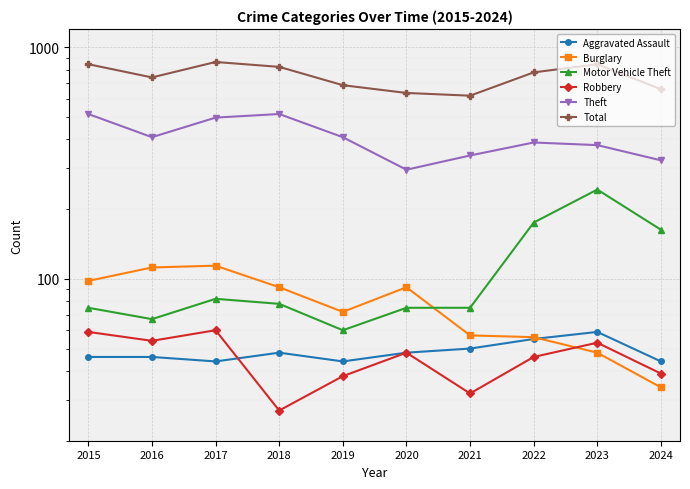

List the labels in order of Aggravated Assault value, smallest first.

2017, 2019, 2024, 2015, 2016, 2018, 2020, 2021, 2022, 2023